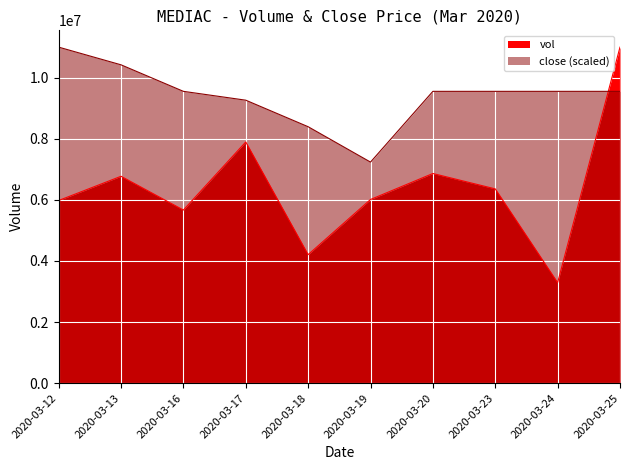

At which category is the sum across all series the highest?

2020-03-25